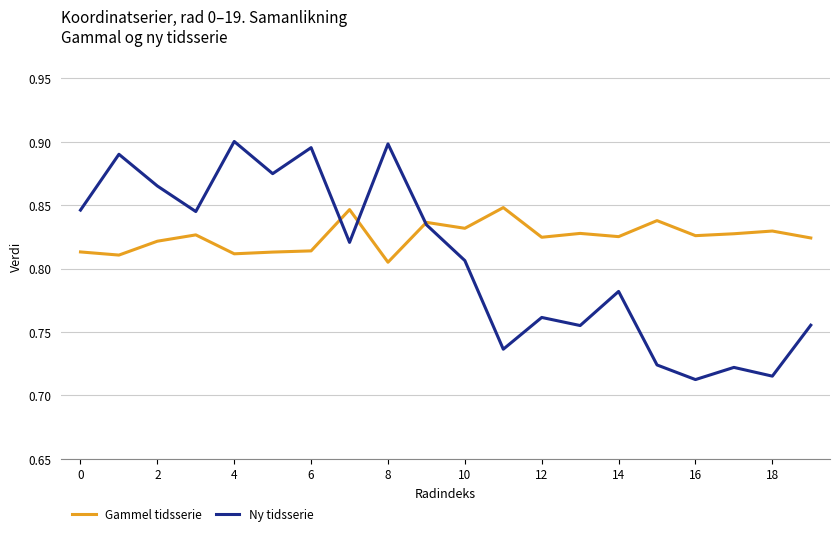

In Ny tidsserie, how many points are higher than both neighbors (excluding endpoints)?

7